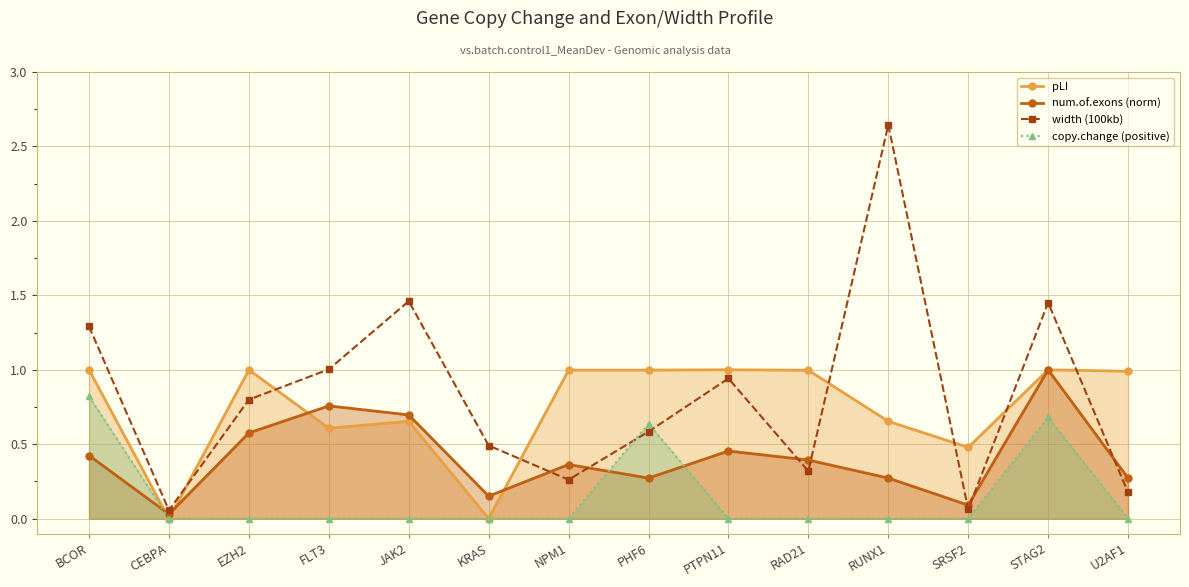

What is the sum of the num.of.exons (norm) values at FLT3 and SRSF2?

0.8